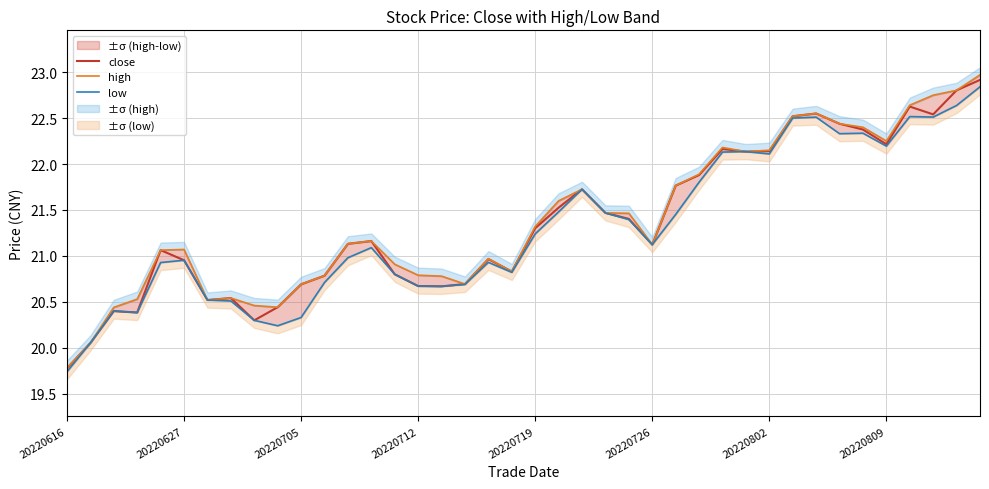

What is the lowest value of the close series?

19.8